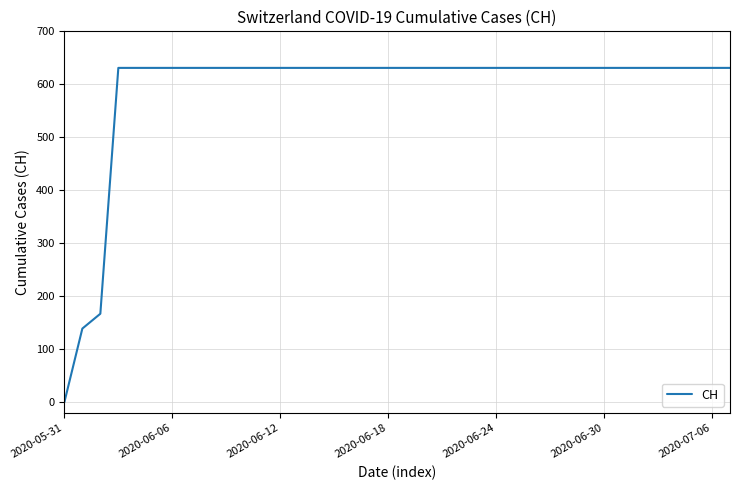

What is the maximum value shown in the chart?

631